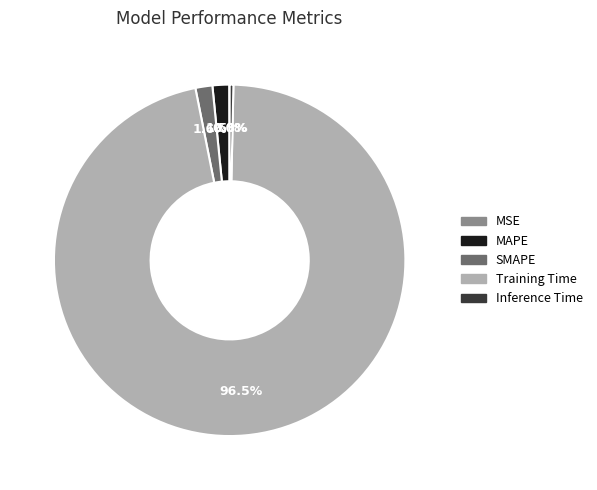

Which category has the biggest portion of the pie?

Training Time